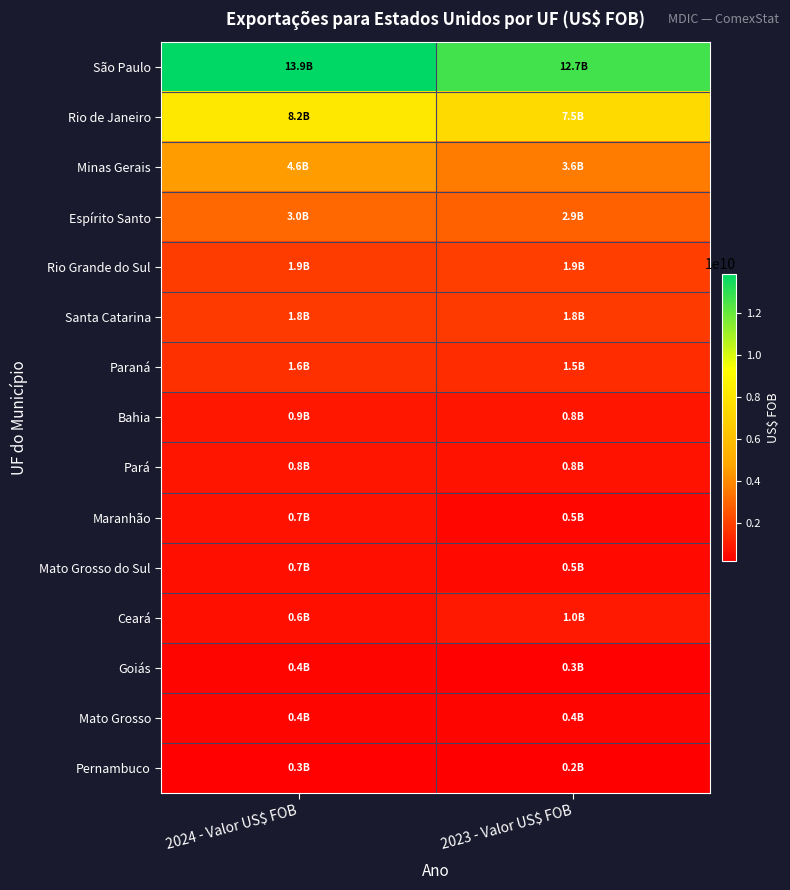

Reading left to right, transcribe all the data shown in this chart.

São Paulo: 2024 - Valor US$ FOB=13853898759	2023 - Valor US$ FOB=12671996586
Rio de Janeiro: 2024 - Valor US$ FOB=8195260239	2023 - Valor US$ FOB=7458478686
Minas Gerais: 2024 - Valor US$ FOB=4581000677	2023 - Valor US$ FOB=3626531616
Espírito Santo: 2024 - Valor US$ FOB=3049575217	2023 - Valor US$ FOB=2901678687
Rio Grande do Sul: 2024 - Valor US$ FOB=1875346607	2023 - Valor US$ FOB=1941535707
Santa Catarina: 2024 - Valor US$ FOB=1848338035	2023 - Valor US$ FOB=1814540765
Paraná: 2024 - Valor US$ FOB=1594982526	2023 - Valor US$ FOB=1457136069
Bahia: 2024 - Valor US$ FOB=859218854	2023 - Valor US$ FOB=847422816
Pará: 2024 - Valor US$ FOB=806564124	2023 - Valor US$ FOB=768630758
Maranhão: 2024 - Valor US$ FOB=748178482	2023 - Valor US$ FOB=464355392
Mato Grosso do Sul: 2024 - Valor US$ FOB=654789946	2023 - Valor US$ FOB=512642839
Ceará: 2024 - Valor US$ FOB=646048494	2023 - Valor US$ FOB=956798347
Goiás: 2024 - Valor US$ FOB=388396643	2023 - Valor US$ FOB=307619717
Mato Grosso: 2024 - Valor US$ FOB=380923947	2023 - Valor US$ FOB=385590531
Pernambuco: 2024 - Valor US$ FOB=274213512	2023 - Valor US$ FOB=212666493